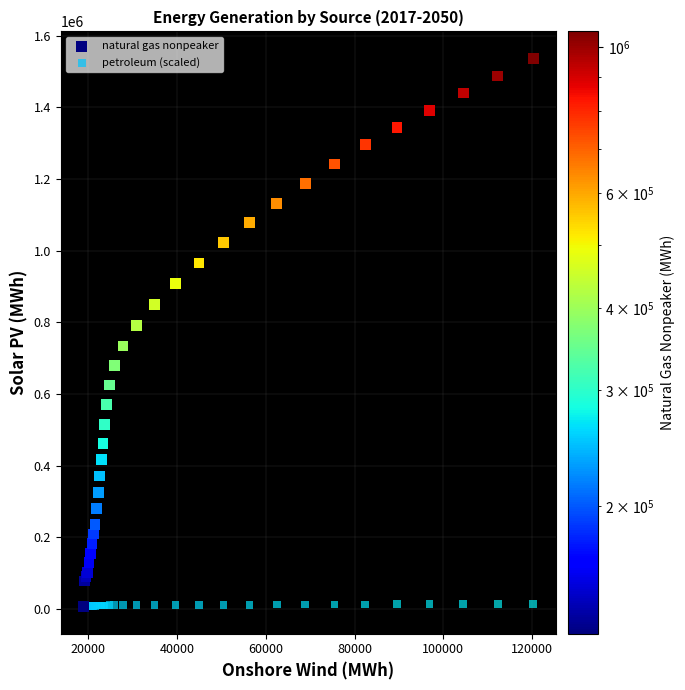

Across all series, what Y value is closest to 771694?

791819.6